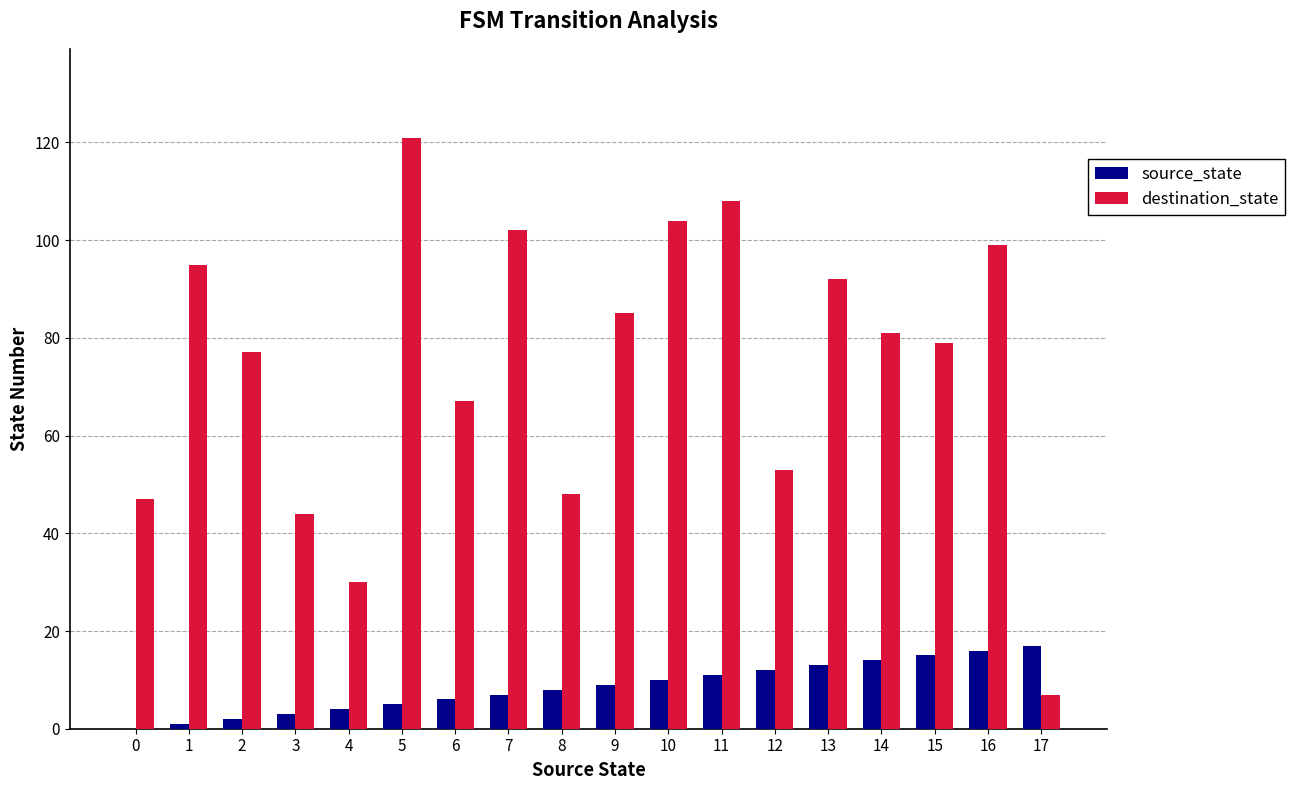

Is it true that destination_state equals 81 at 14?

True